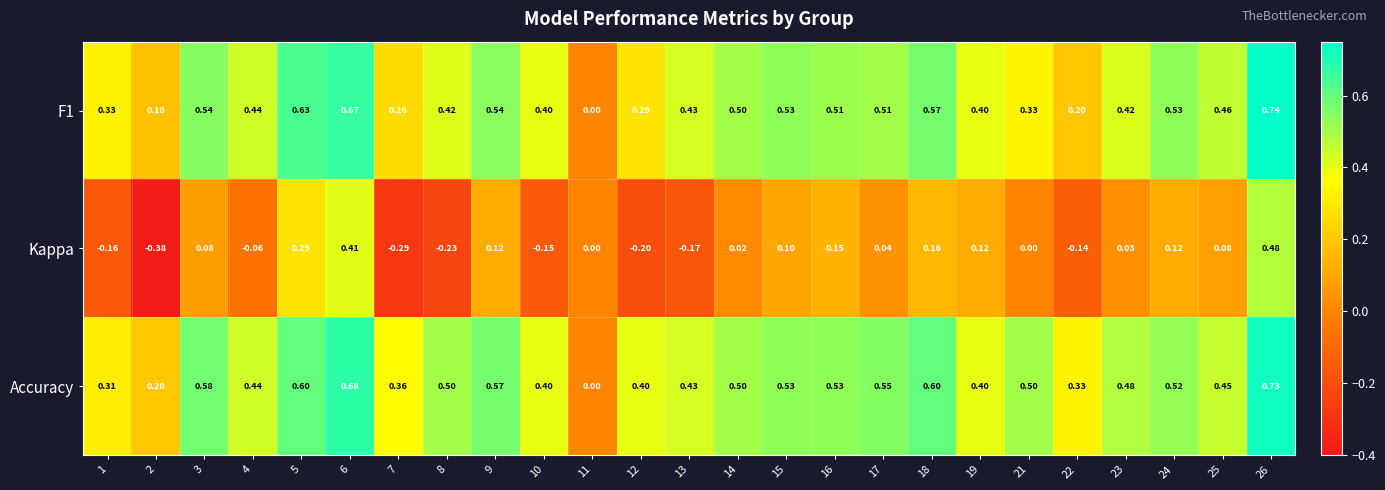

Which series has the largest total across all categories?

Accuracy